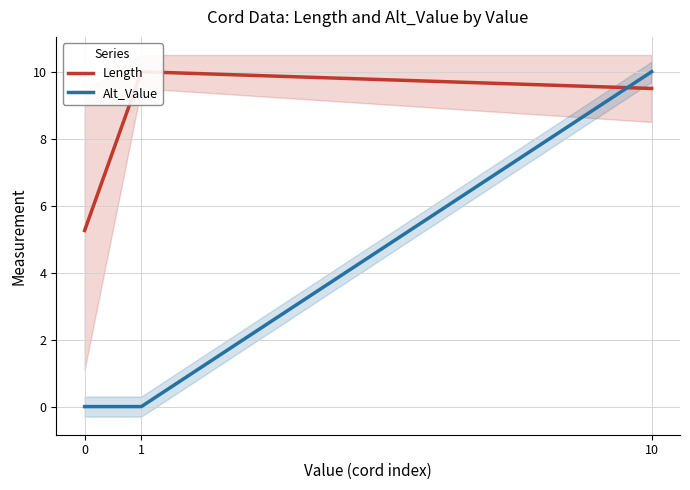

Reading left to right, what are all the values shown in this chart?

Length: 5.3	10.0	9.5
Alt_Value: 0.0	0.0	10.0